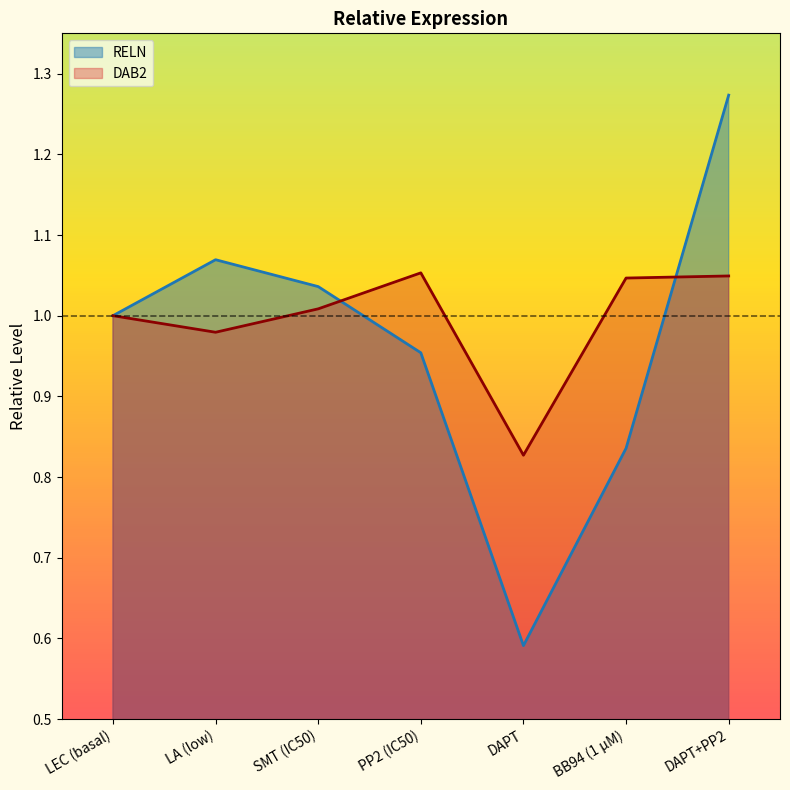

True or false: DAB2 has more than 2 interior local peaks.

False